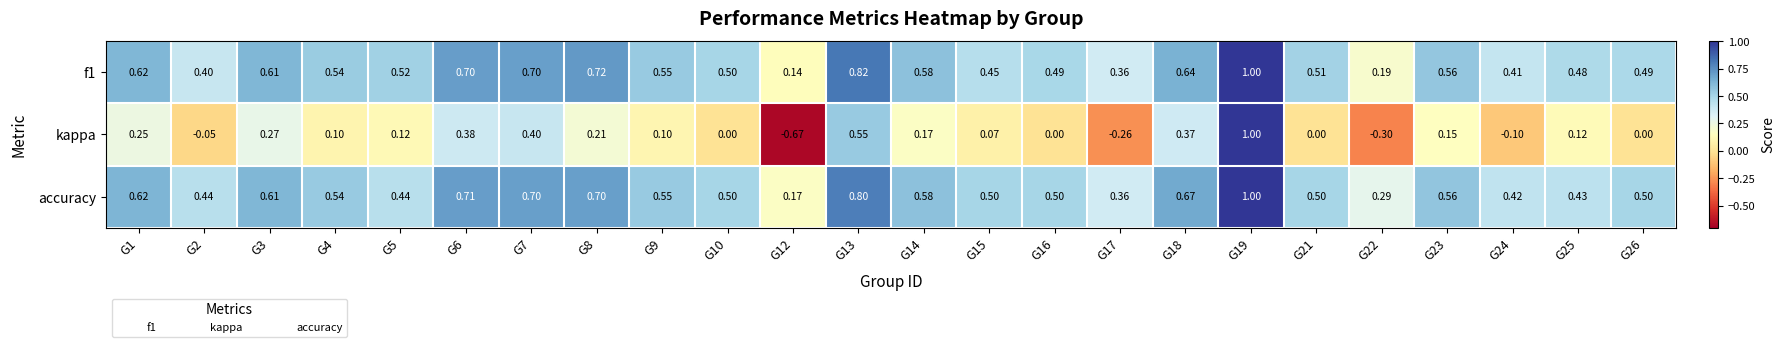

Between G12 and G17, which series saw the biggest shift?

kappa